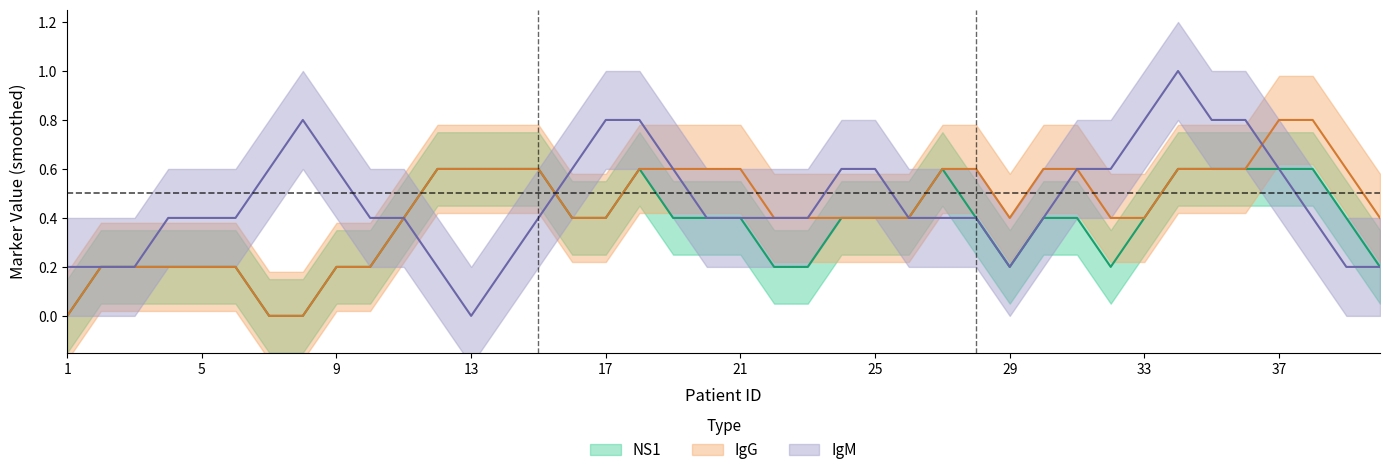

List the series in order of their peak value, lowest first.

NS1, IgG, IgM